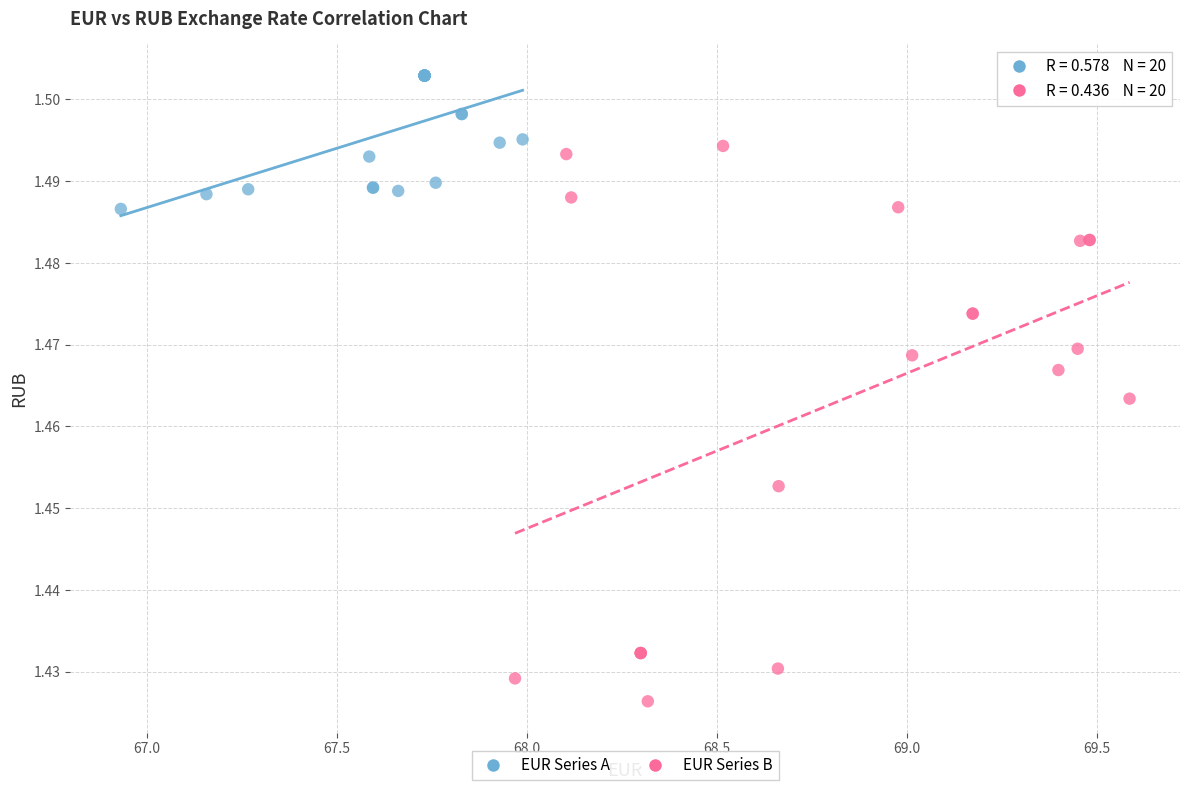

Which series has the widest spread of Y values?

EUR Series B